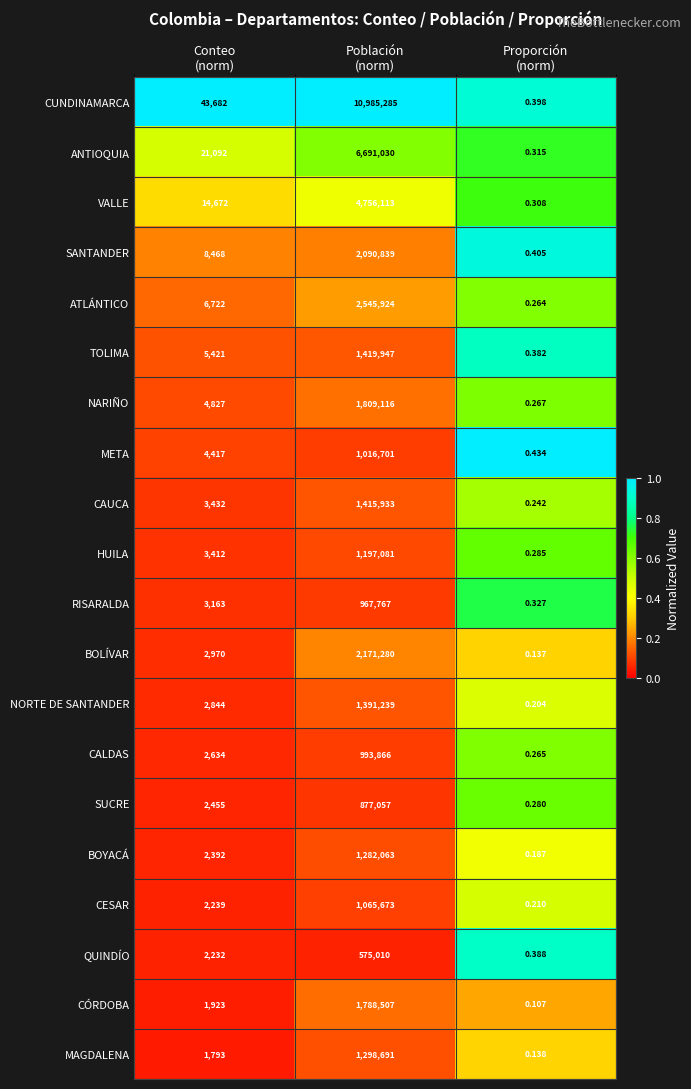

Rank the series by their maximum value, from lowest to highest.

QUINDÍO, SUCRE, RISARALDA, CALDAS, META, CESAR, HUILA, BOYACÁ, MAGDALENA, NORTE DE SANTANDER, CAUCA, TOLIMA, CÓRDOBA, NARIÑO, SANTANDER, BOLÍVAR, ATLÁNTICO, VALLE, ANTIOQUIA, CUNDINAMARCA